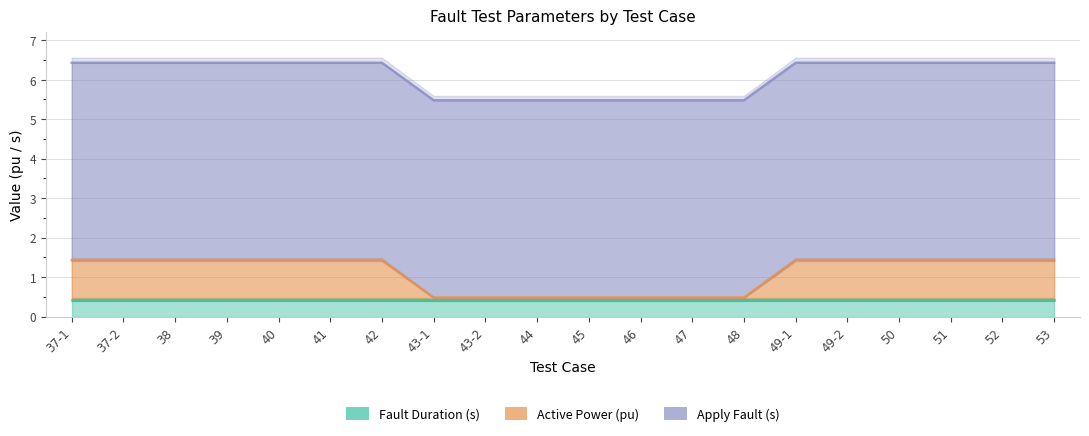

At how many categories does at least one series exceed 4?

20